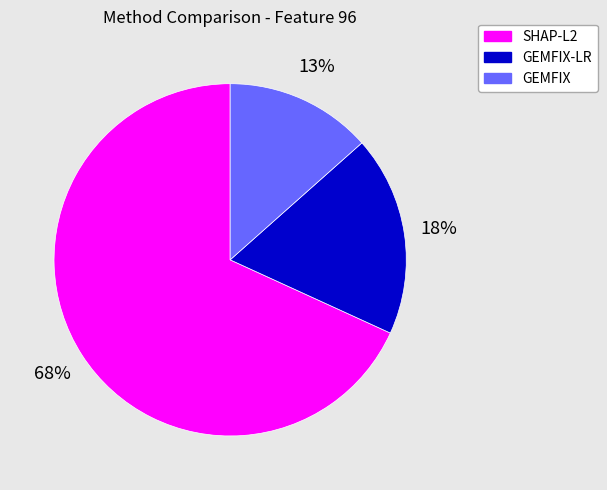

Does any single category account for the majority?

Yes